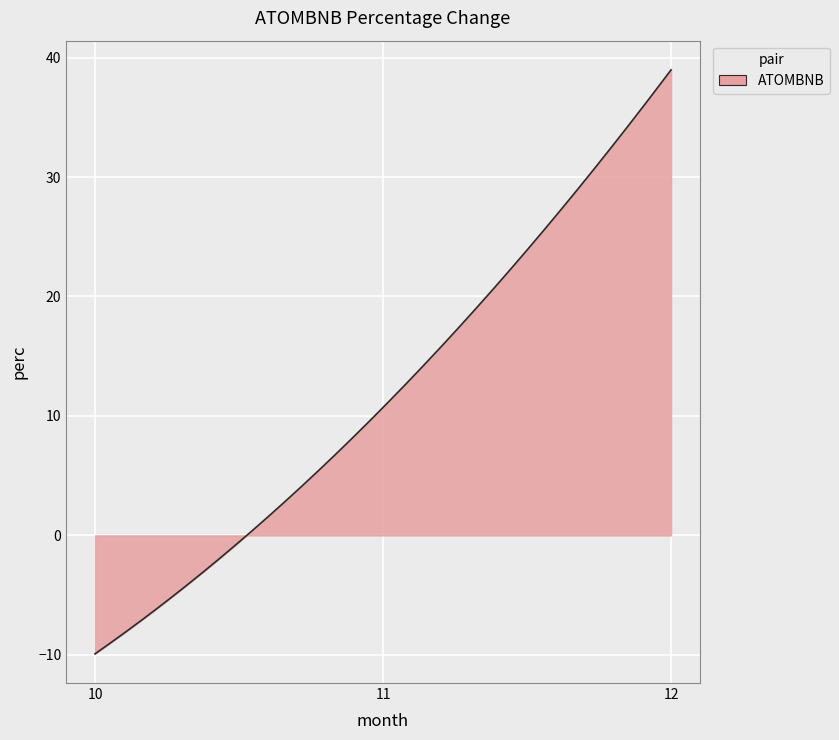

What is the maximum value shown in the chart?

39.0